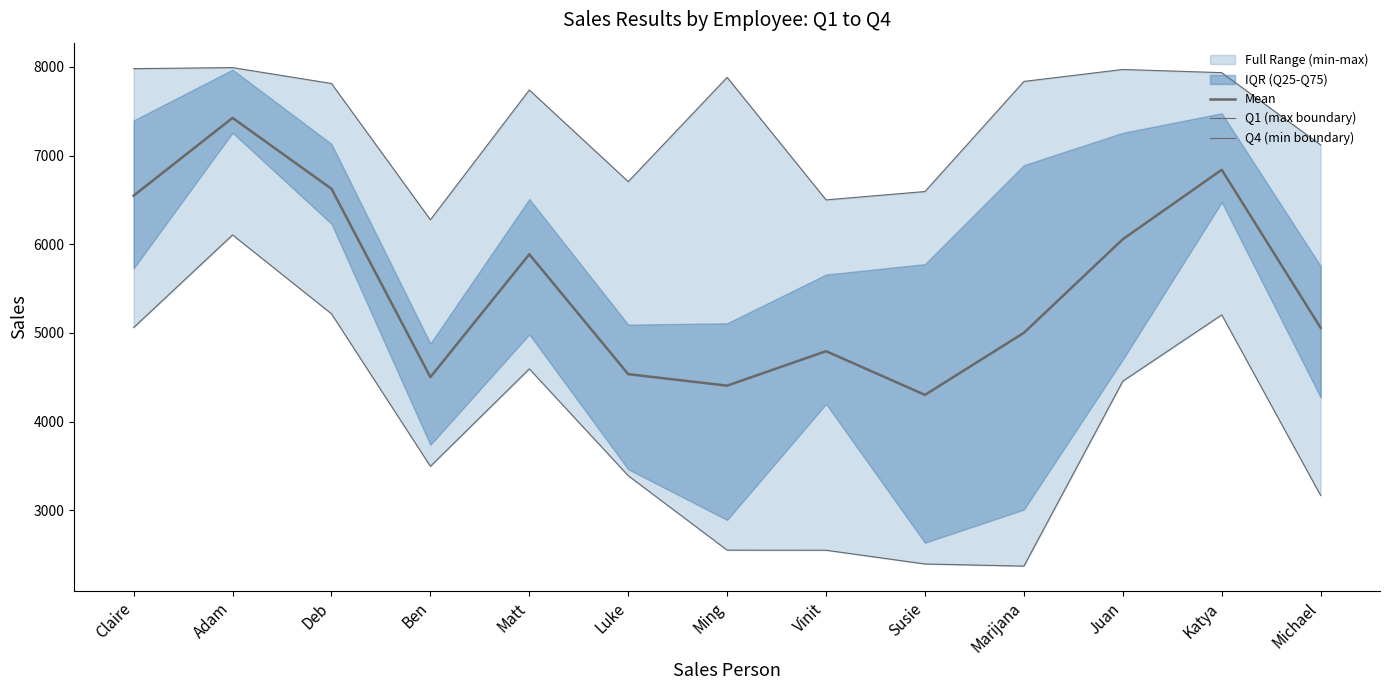

True or false: Mean has a value of 4535.5 at Luke.

True